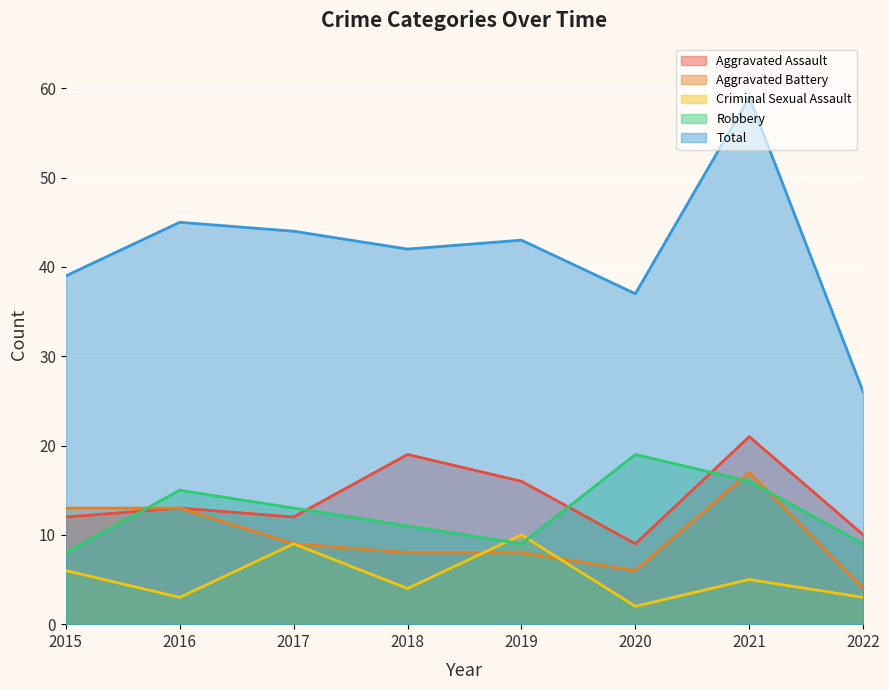

What is the average value of the Total series?

42